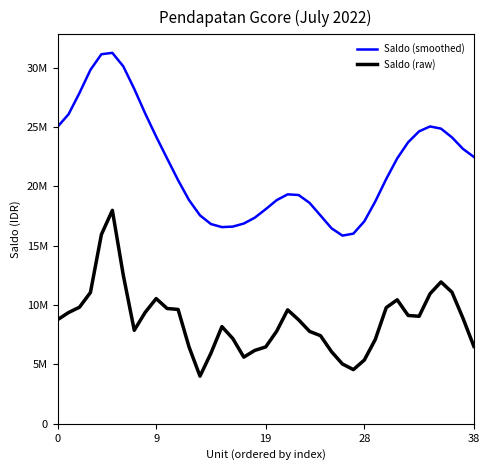

List the series in order of their peak value, highest first.

Saldo (smoothed), Saldo (raw)